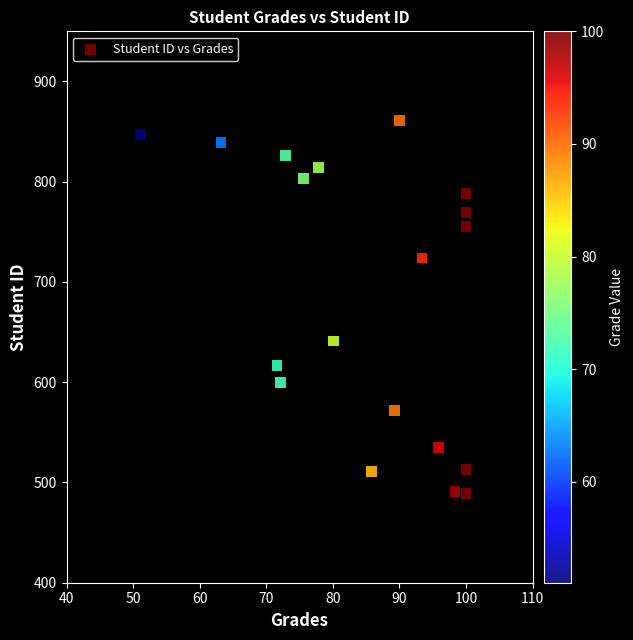

What is the range of Y values (max minus min)?

372